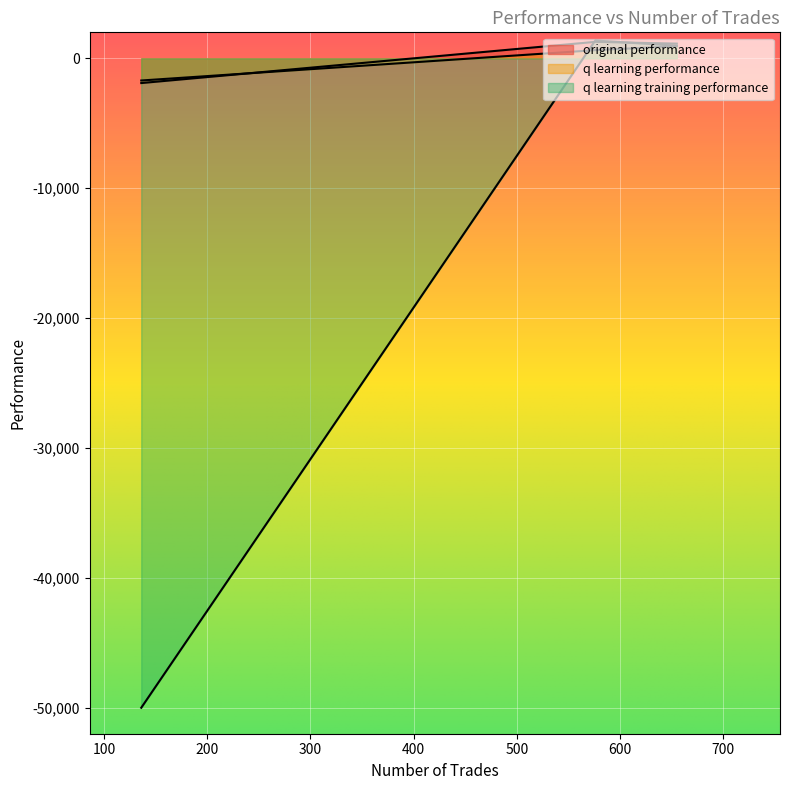

At which category does the chart reach its minimum across all series?

136